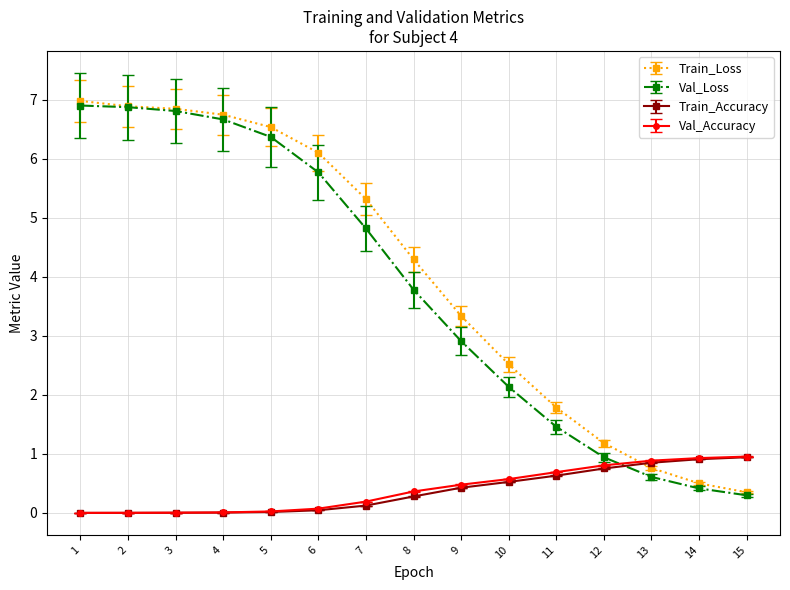

True or false: Train_Accuracy has a value of 1.1 at 11.

False